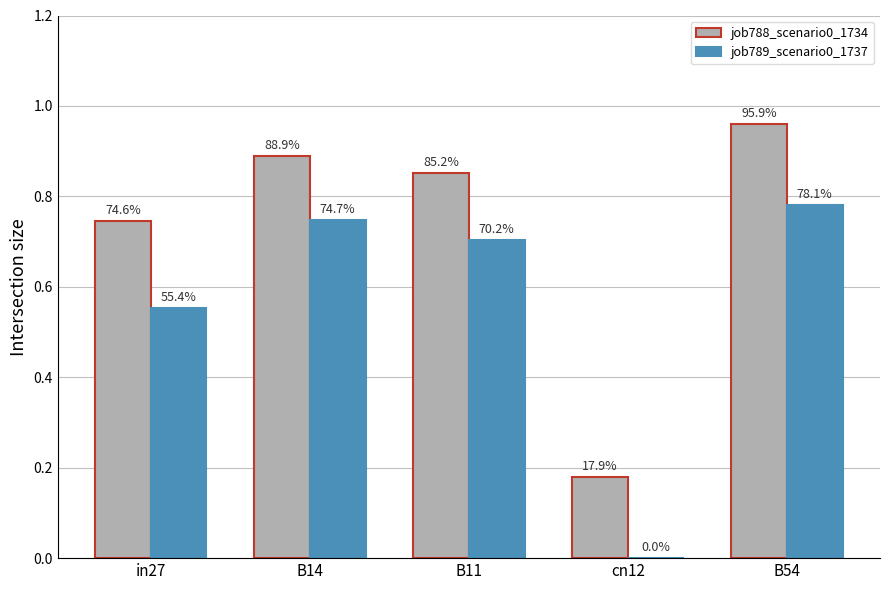

Are the bars horizontal?

No